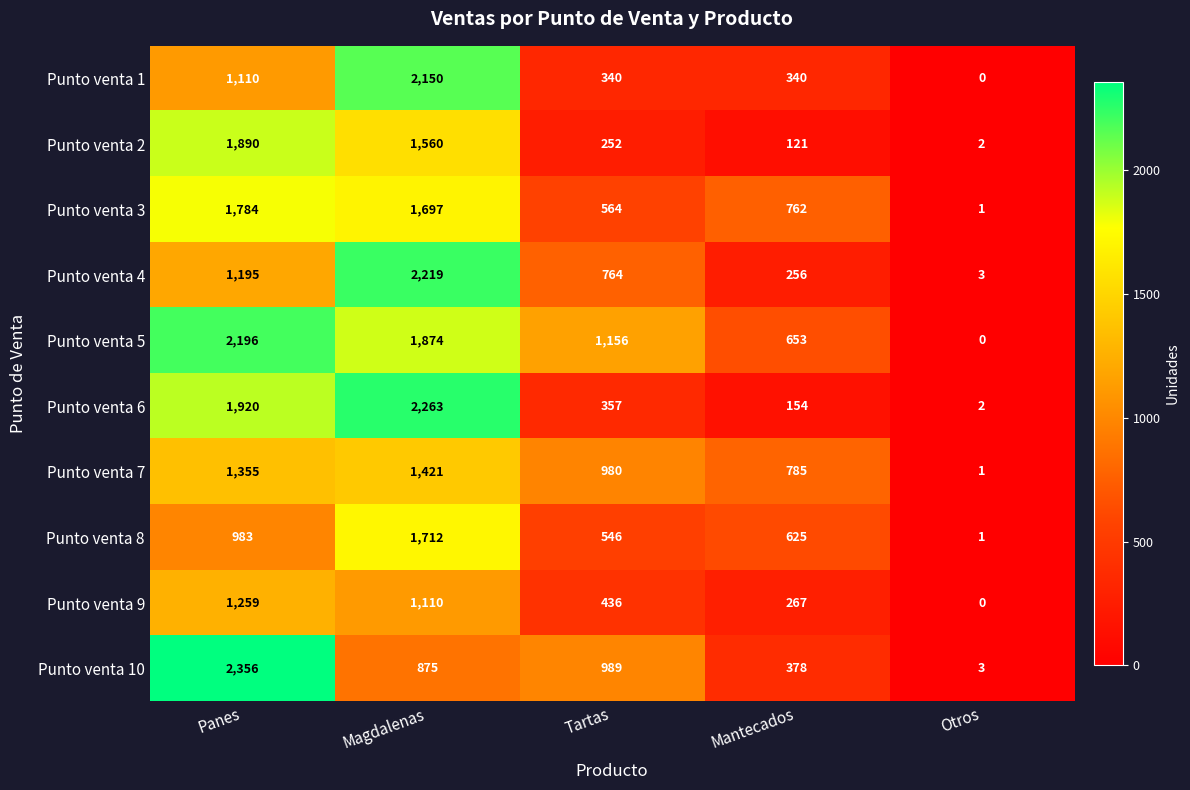

Which series has the widest spread of values?

Punto venta 10